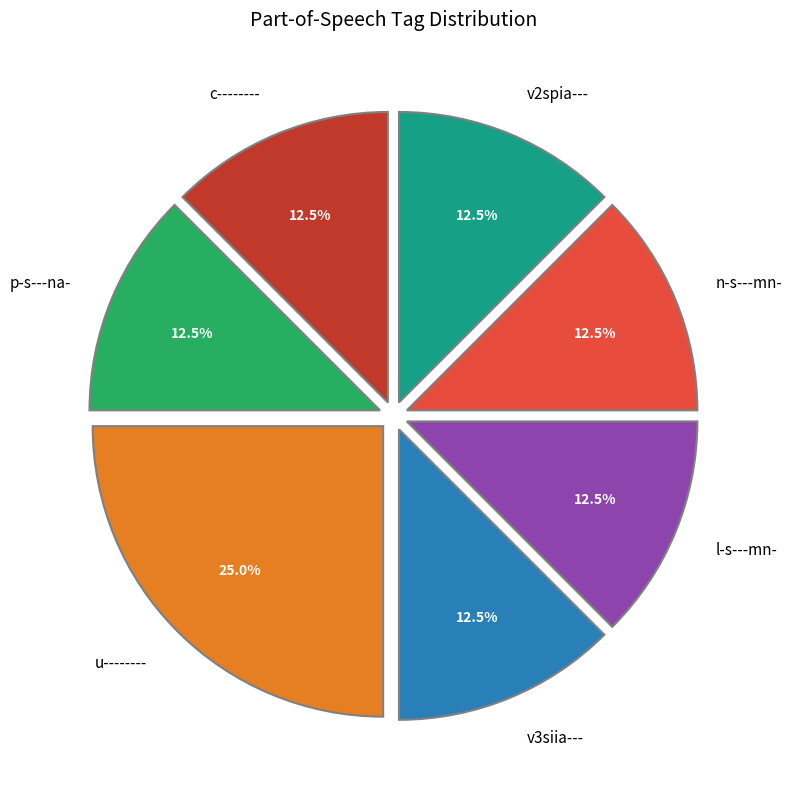

Approximately how many times larger is the value at c-------- compared to v3siia---?

1.0